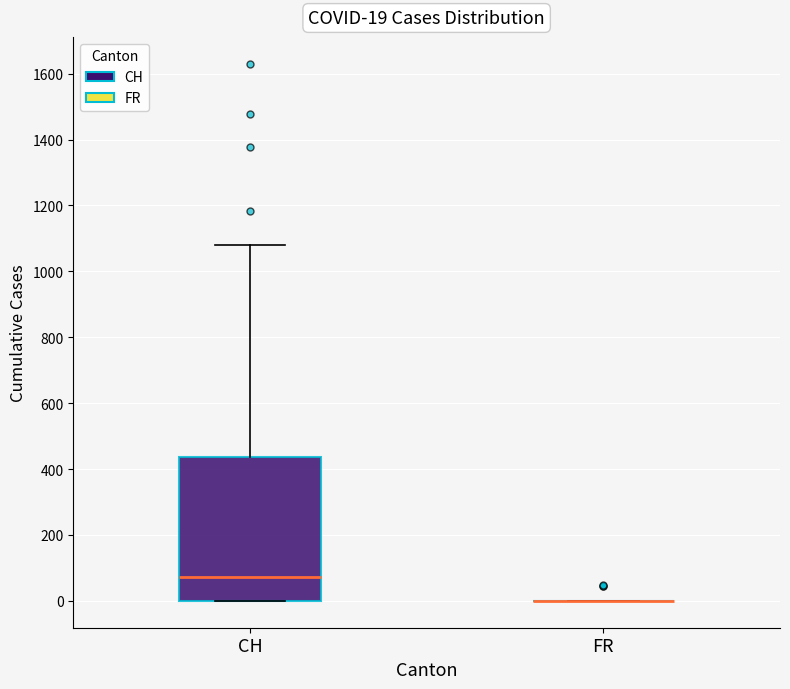

Comparing the boxes themselves (not the whiskers), which one is the tallest?

CH